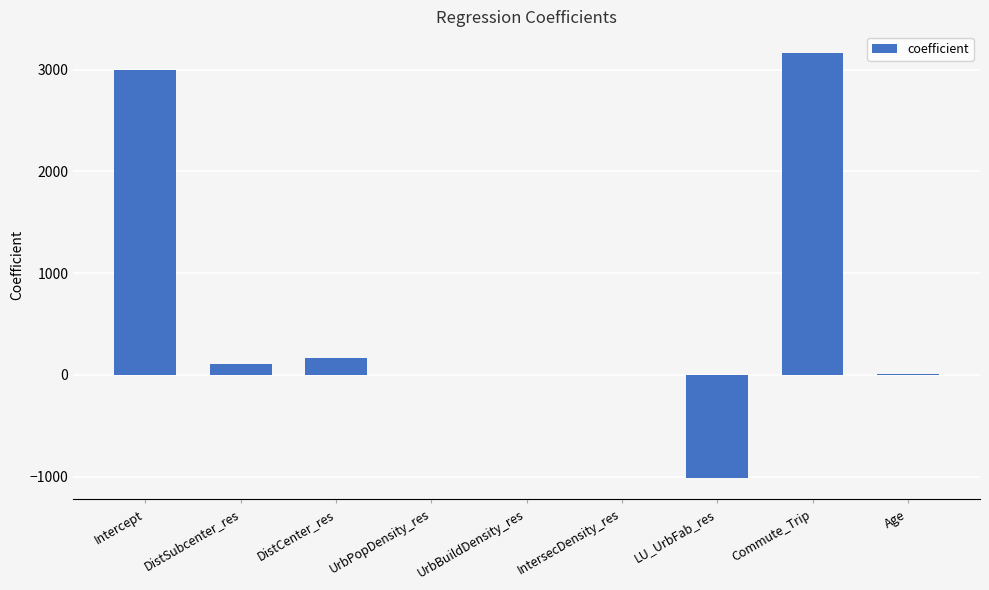

Which label corresponds to the largest value in the chart?

Commute_Trip